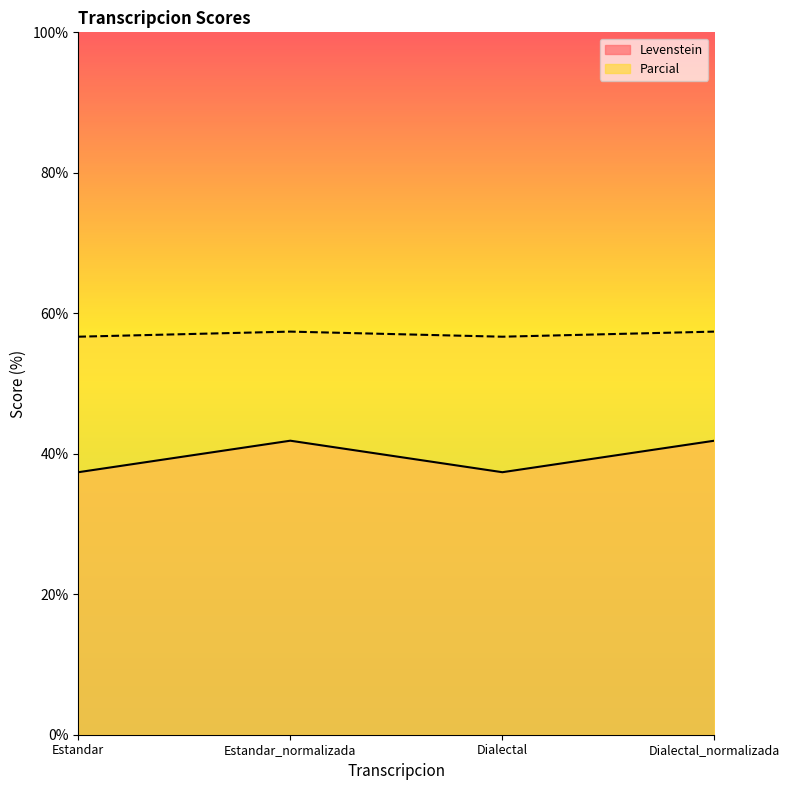

How many lines are shown in the chart?

2